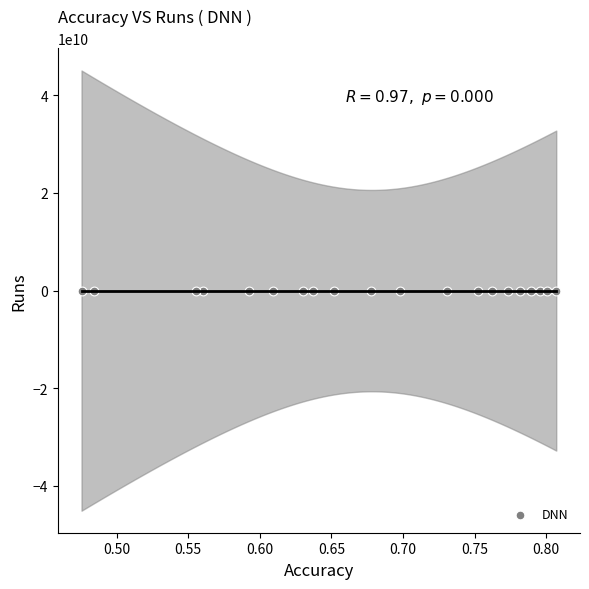

What is the range of Y values (max minus min)?

1730900